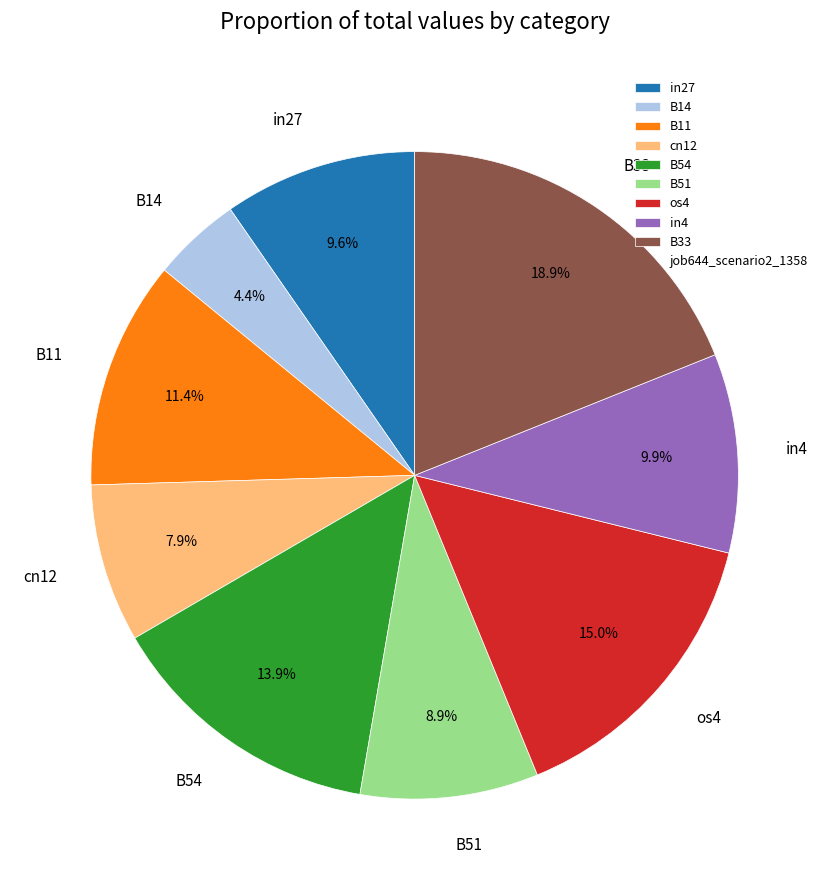

What portion of the pie excludes B51?

91.1%